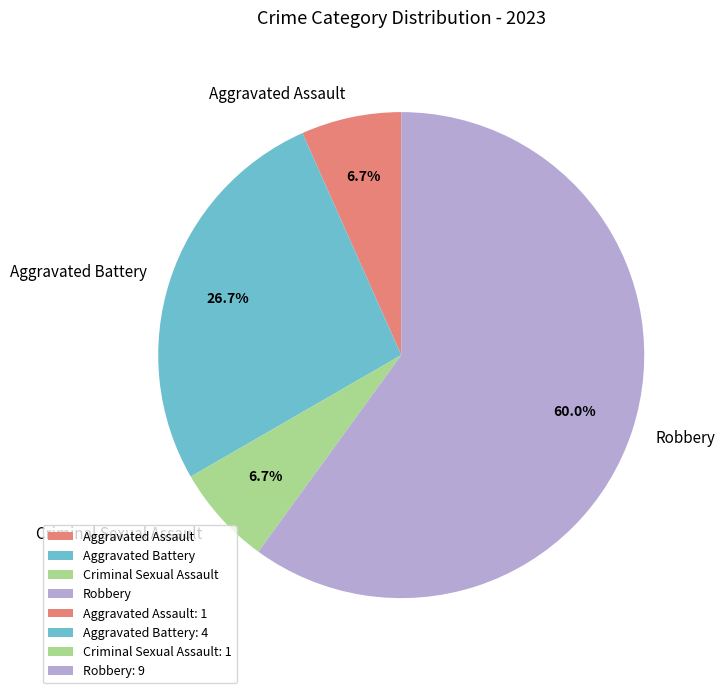

What is the largest slice in the pie chart?

Robbery